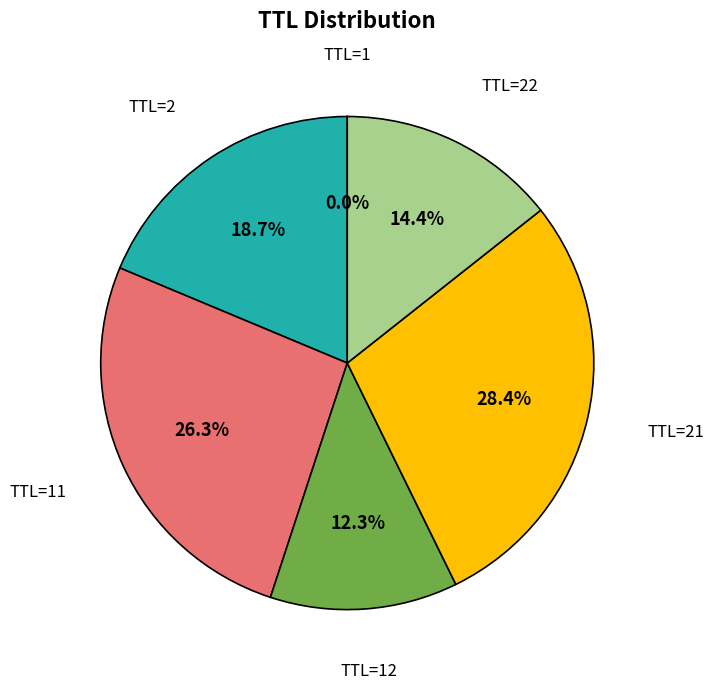

Which slice is the largest?

TTL=21